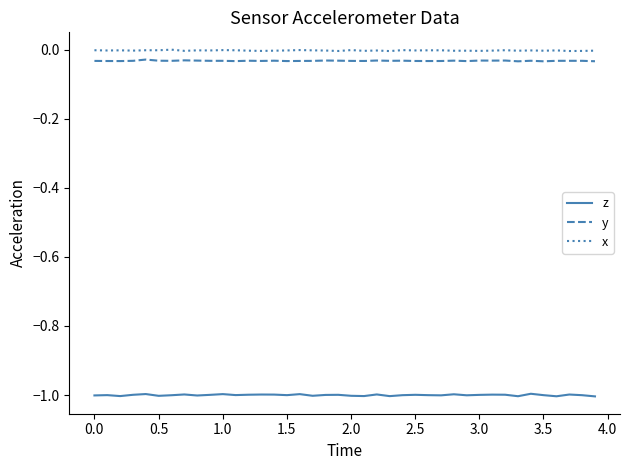

How many lines are shown in the chart?

3